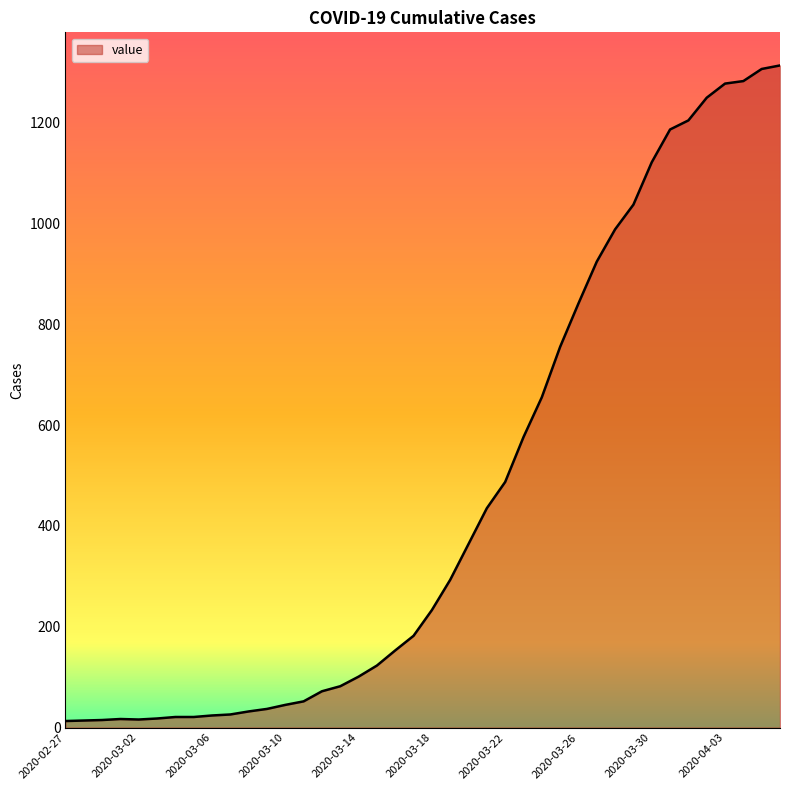

What is the greatest value displayed?

1313